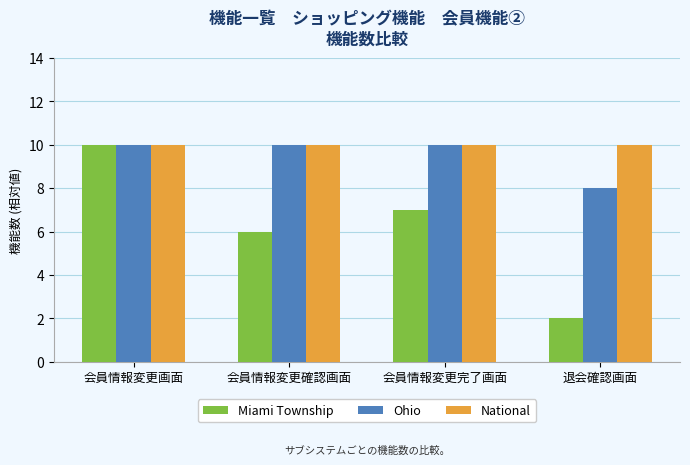

What is the difference between the maximum and minimum values in the Miami Township series?

8